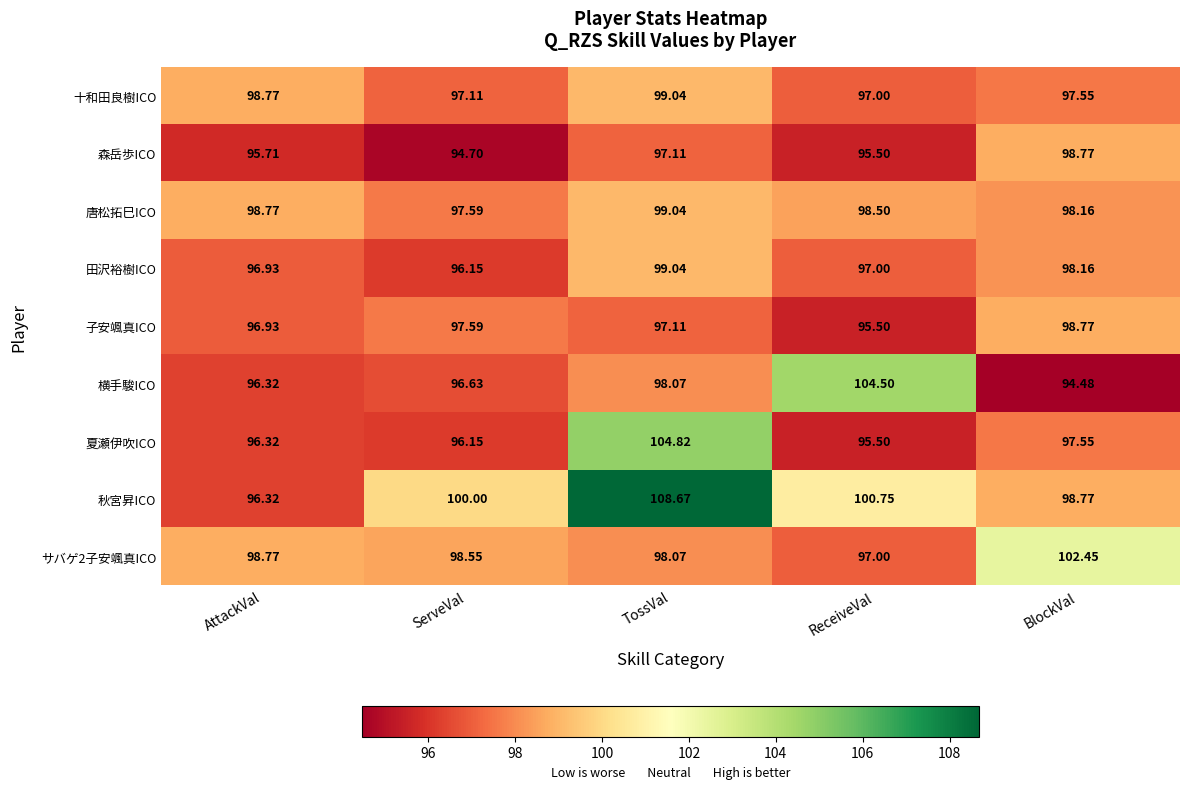

At which label does 秋宮昇ICO reach its minimum?

AttackVal